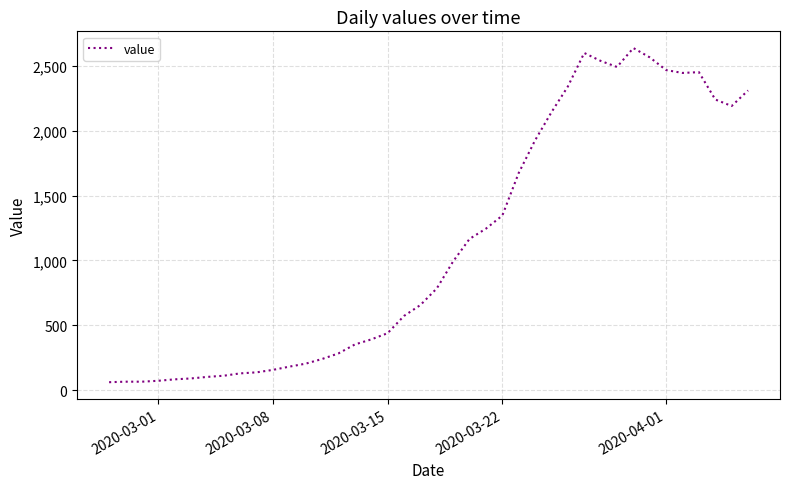

How many values are below 784?

20